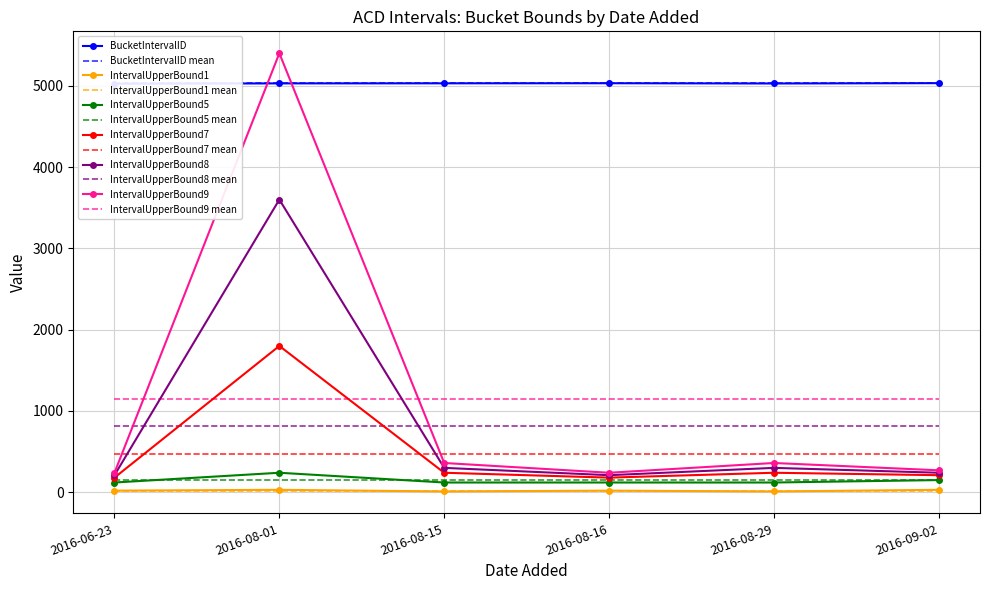

True or false: IntervalUpperBound1 and IntervalUpperBound9 cross at least once.

False